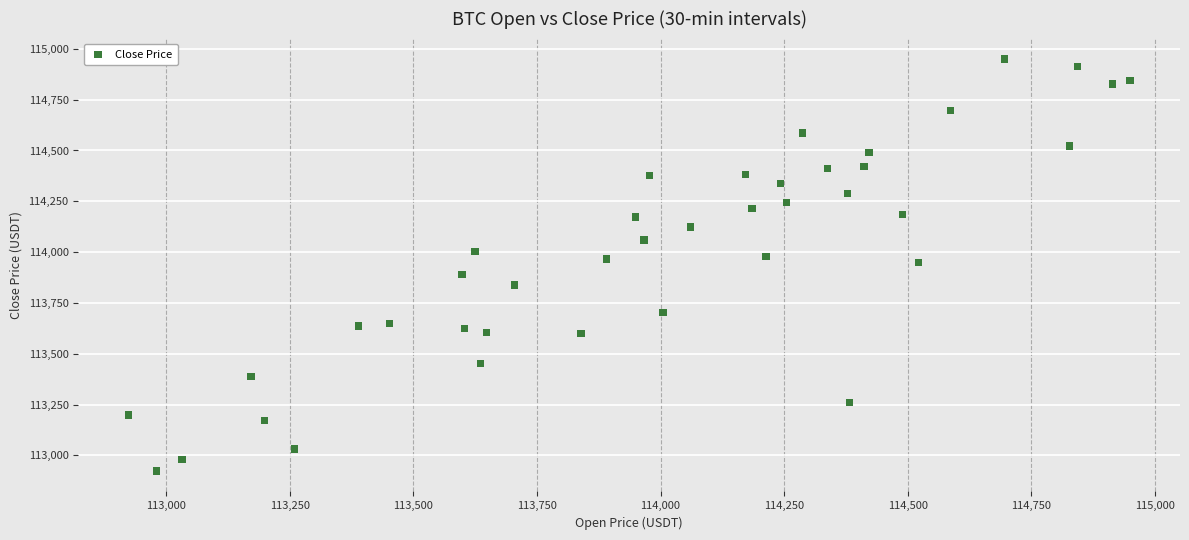

What is the range of Y values (max minus min)?

2025.2